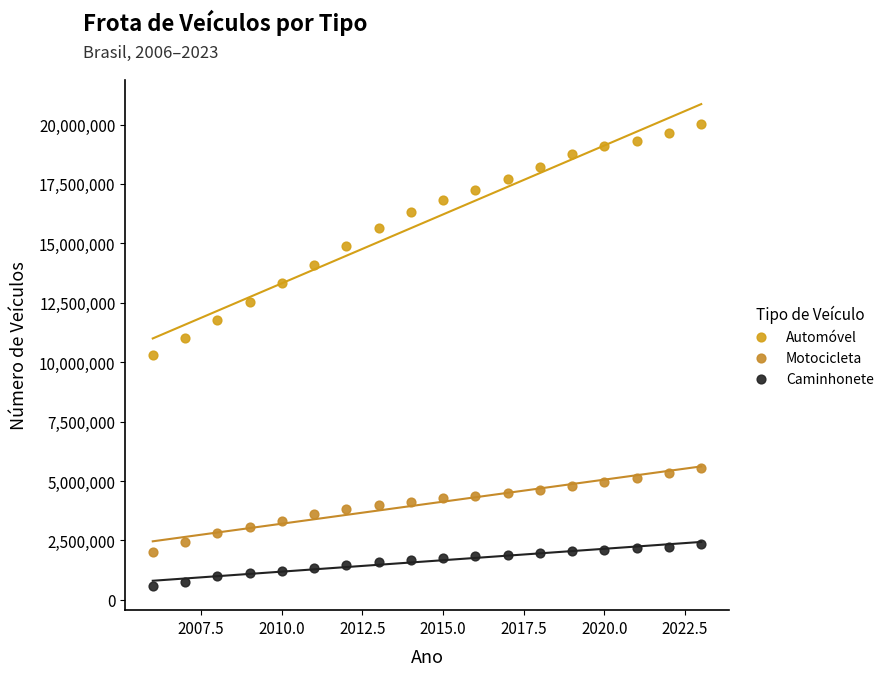

Which series reaches the maximum Y coordinate?

Automóvel